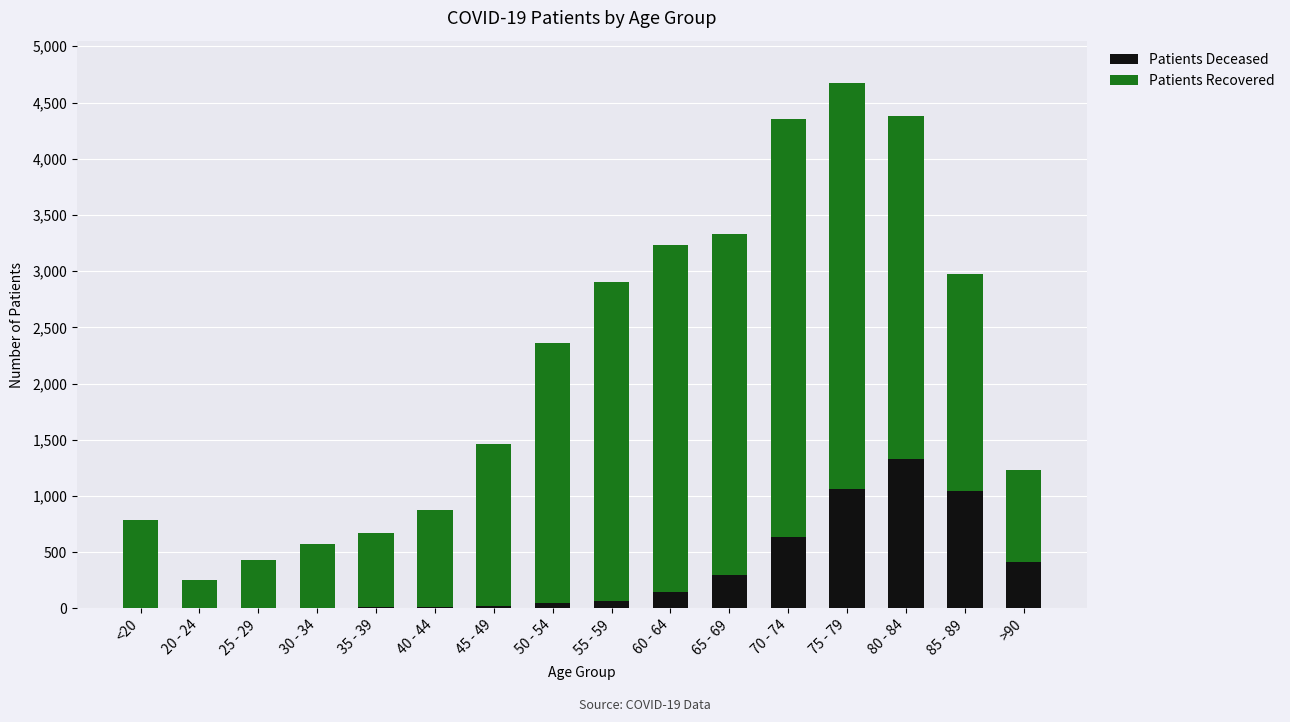

At which category is the sum across all series the highest?

75 - 79